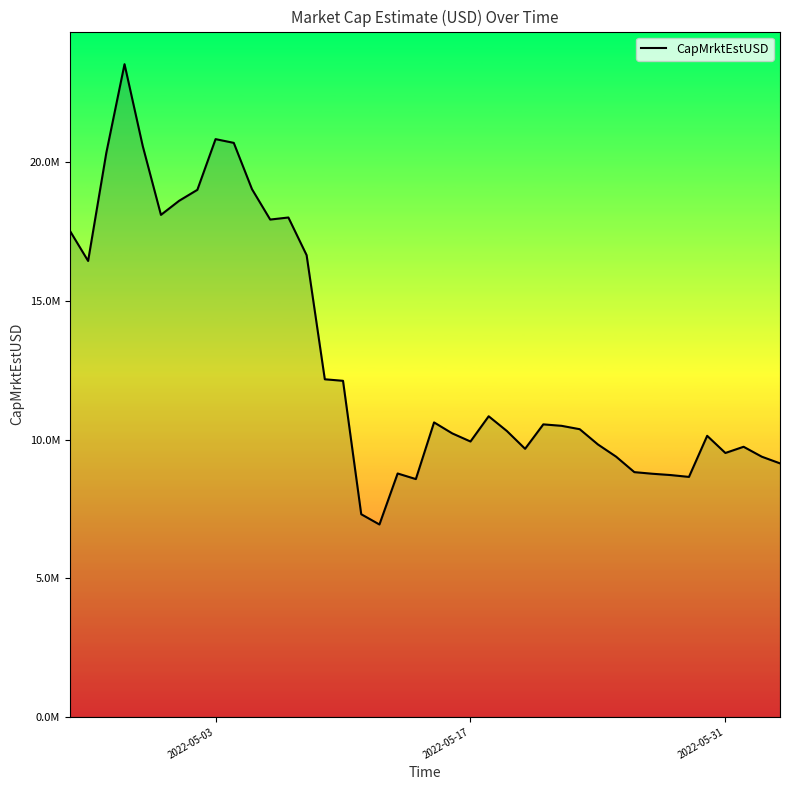

What is the sum of all values?

518144706.4